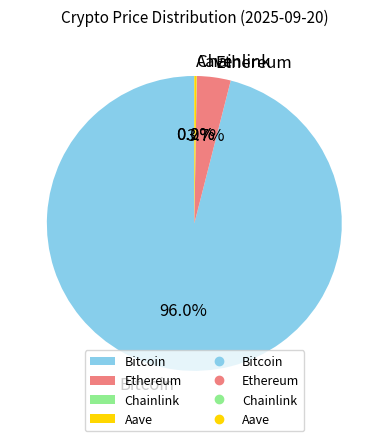

Which slice represents more than half of the pie?

Bitcoin